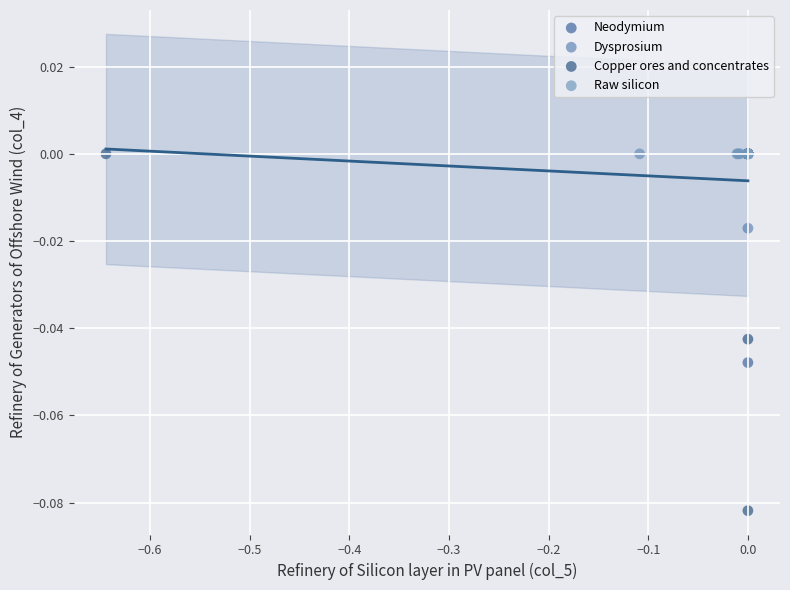

What are all the series names shown in the legend?

Neodymium, Dysprosium, Copper ores and concentrates, Raw silicon